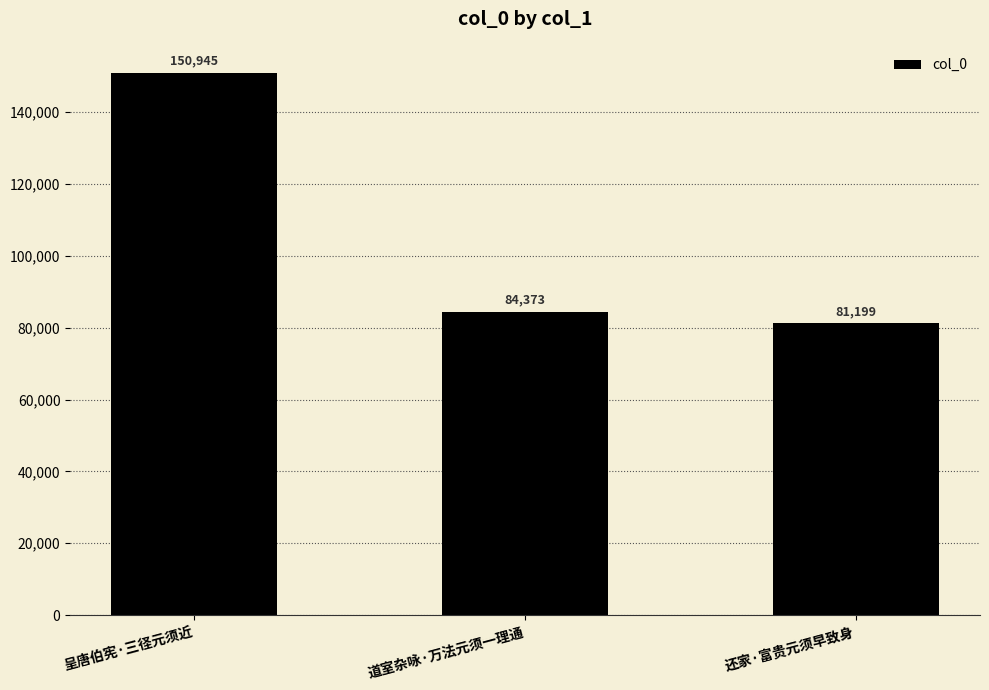

Rank the categories by value from lowest to highest.

还家·富贵元须早致身, 道室杂咏·万法元须一理通, 呈唐伯宪·三径元须近